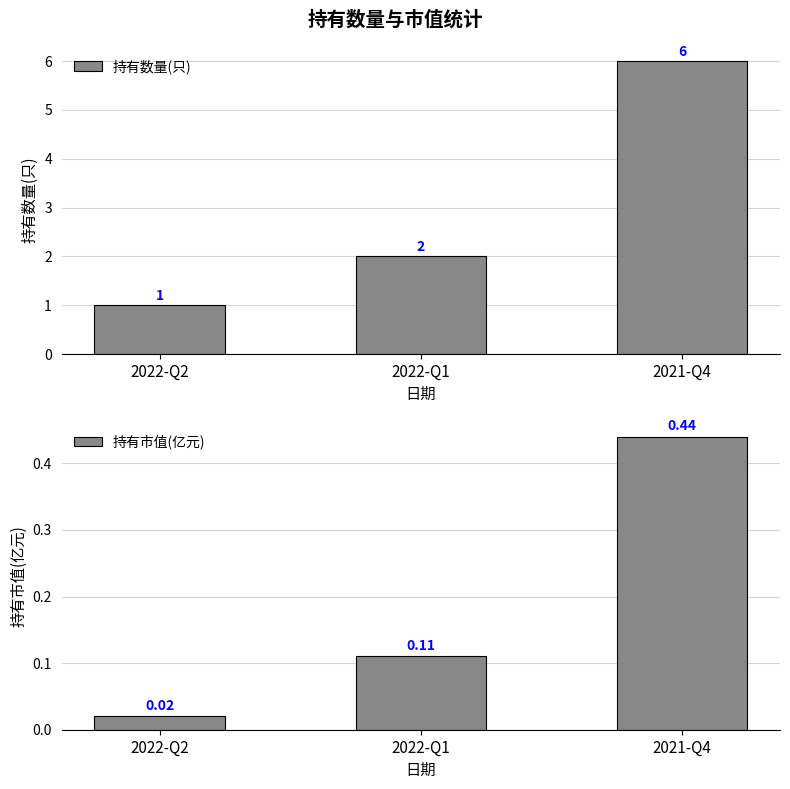

Which category has the lowest value across all series?

2022-Q2